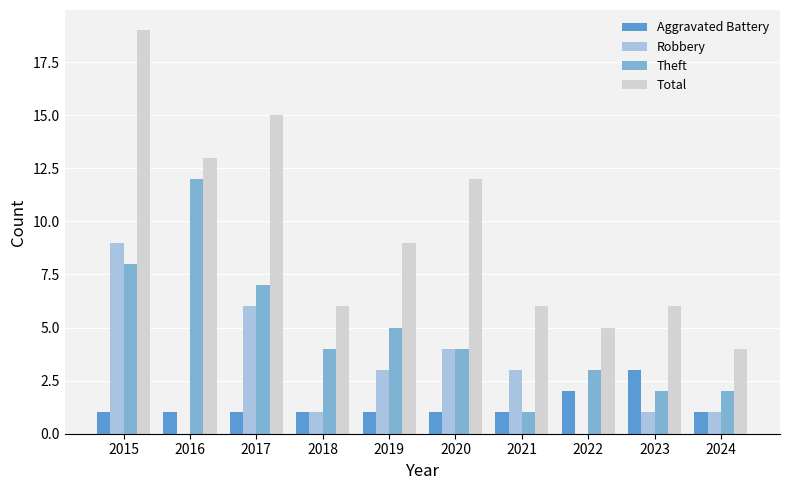

What is the sum of all Robbery values?

28